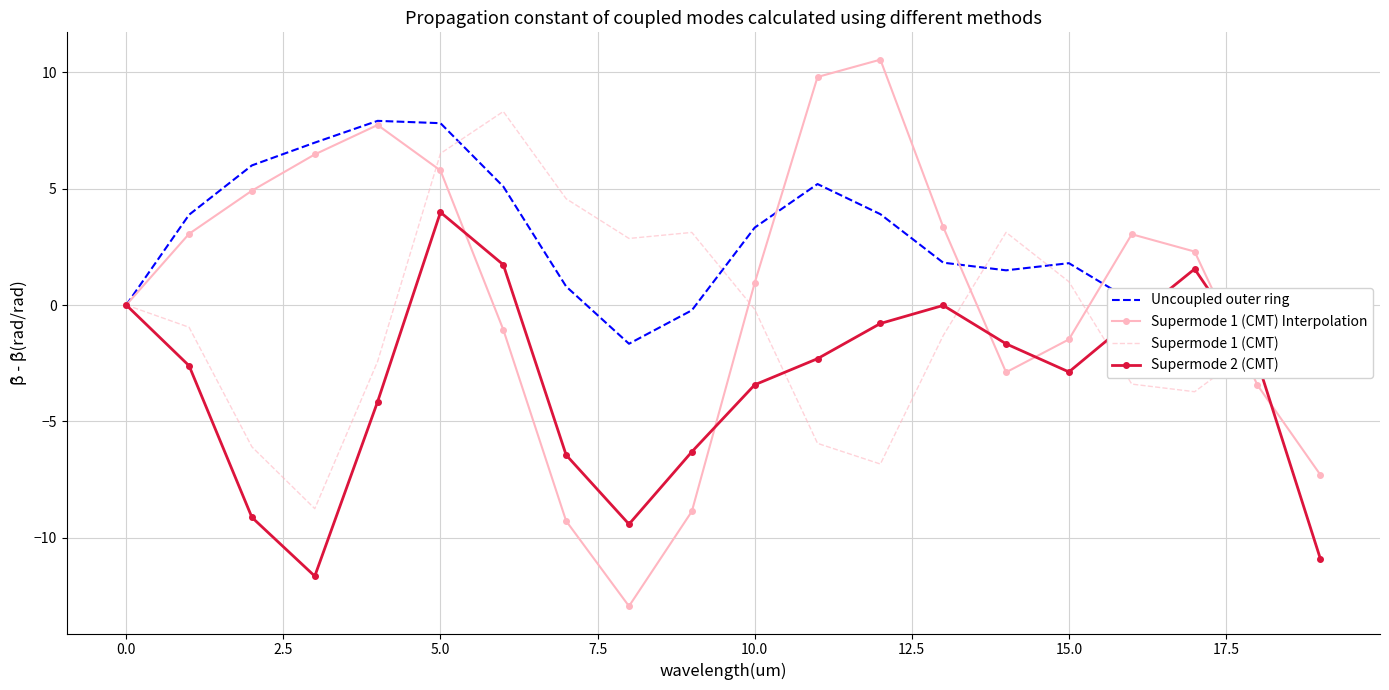

The Supermode 1 (CMT) Interpolation series shows 0.9 at 10.0. True or false?

True